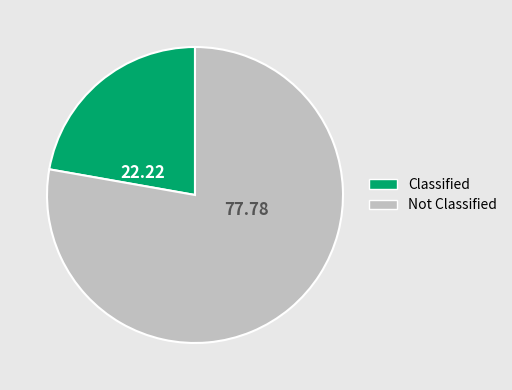

Is there any slice that represents more than half of the pie?

Yes